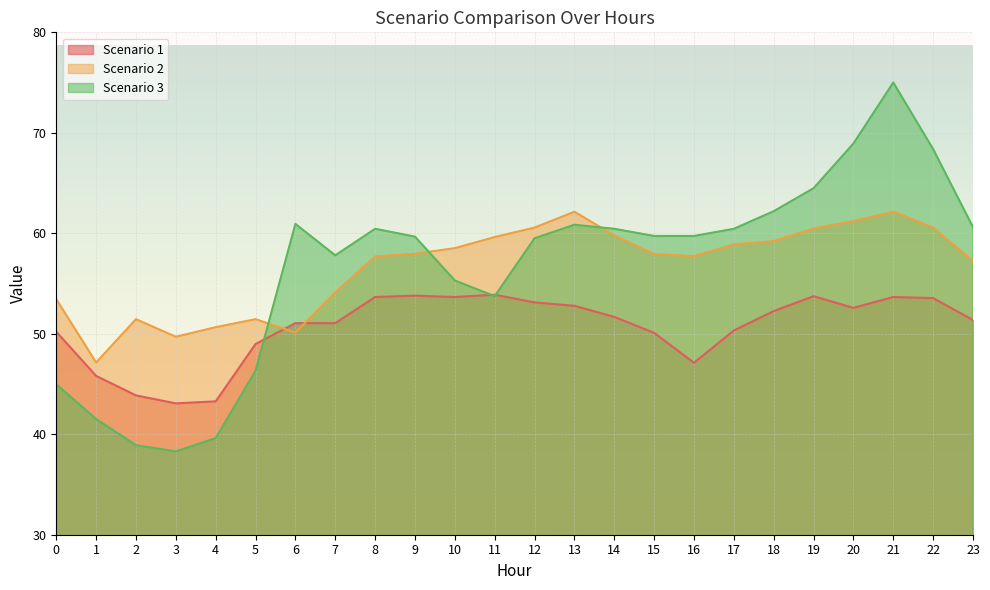

What is the difference between the Scenario 2 values at 22 and 20?

0.6